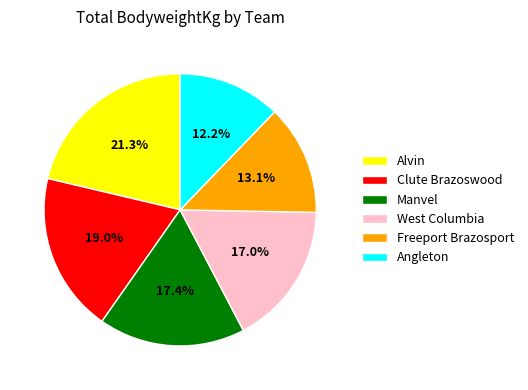

Combined, what portion of the pie is West Columbia and Manvel?

34.4%